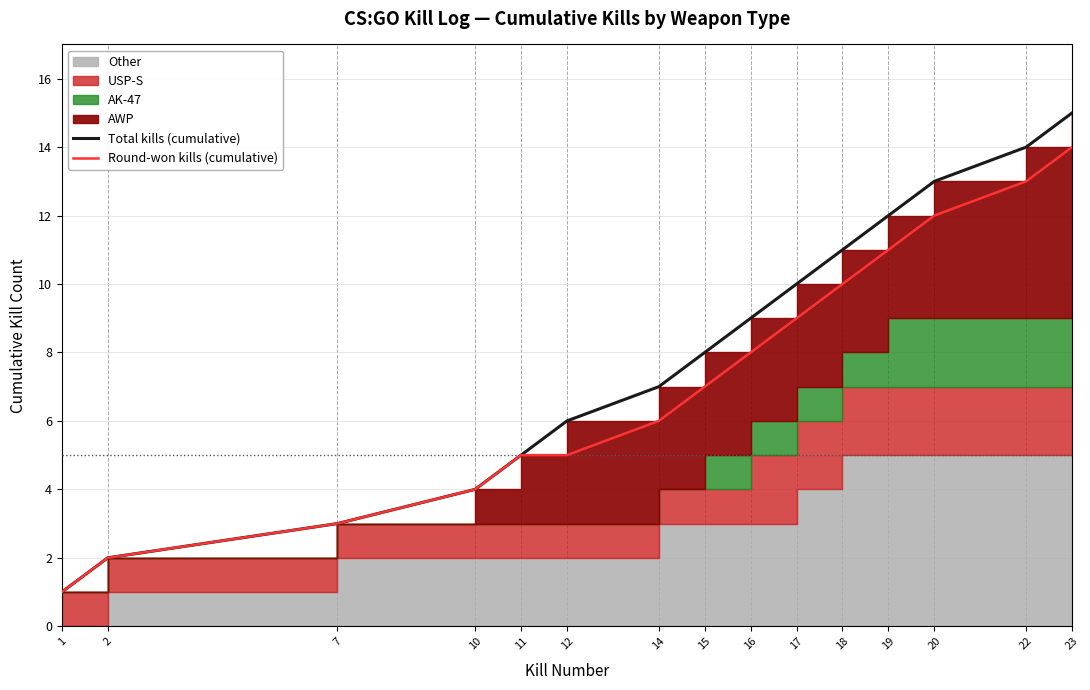

What is the total value across all series at 11?

10